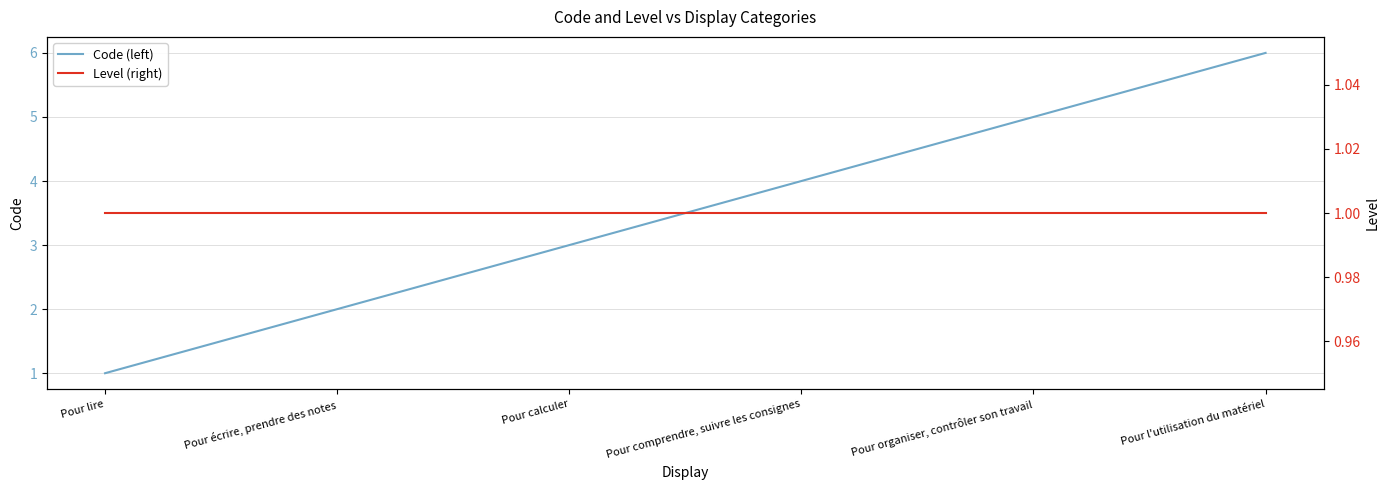

What is the label of the 2nd point from the right?

Pour organiser, contrôler son travail